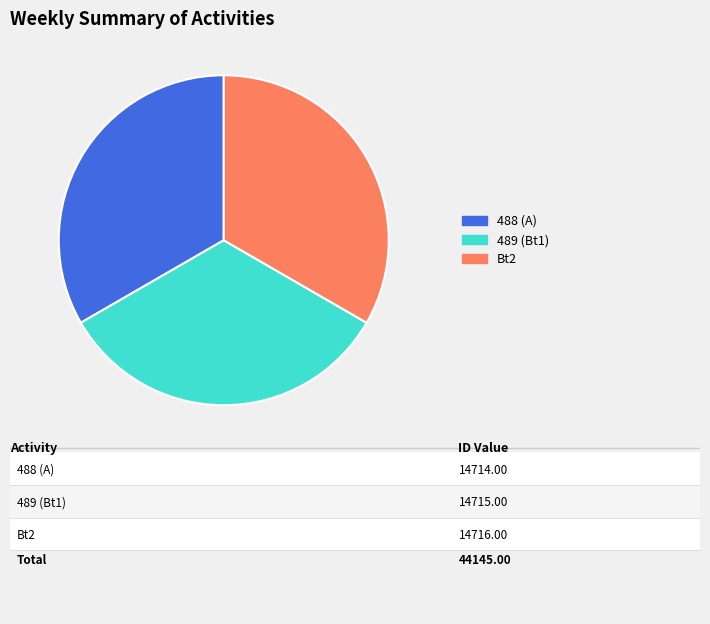

Is Bt2 the majority of the pie?

No